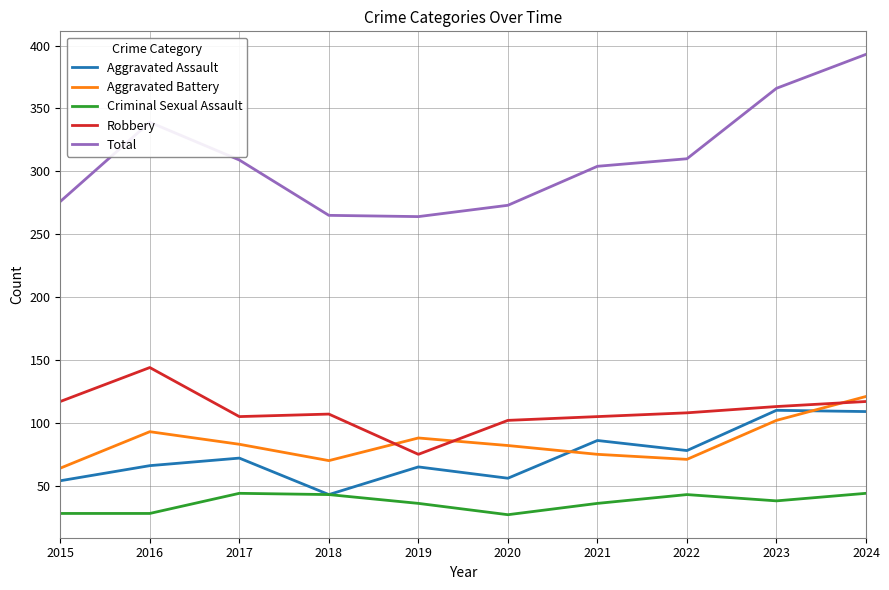

Which series has the largest total across all categories?

Total